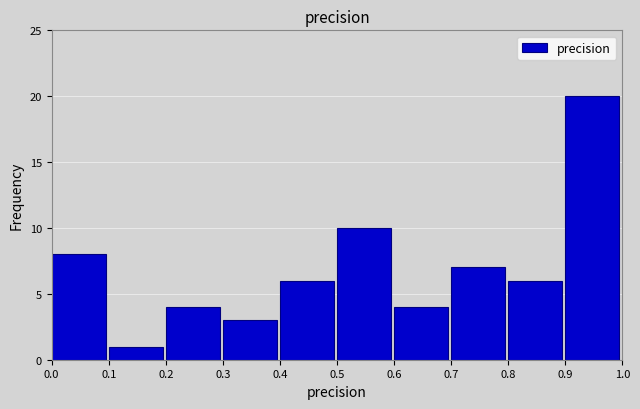

Over which range of the x-axis is the bar tallest?

0.9 to 1.0